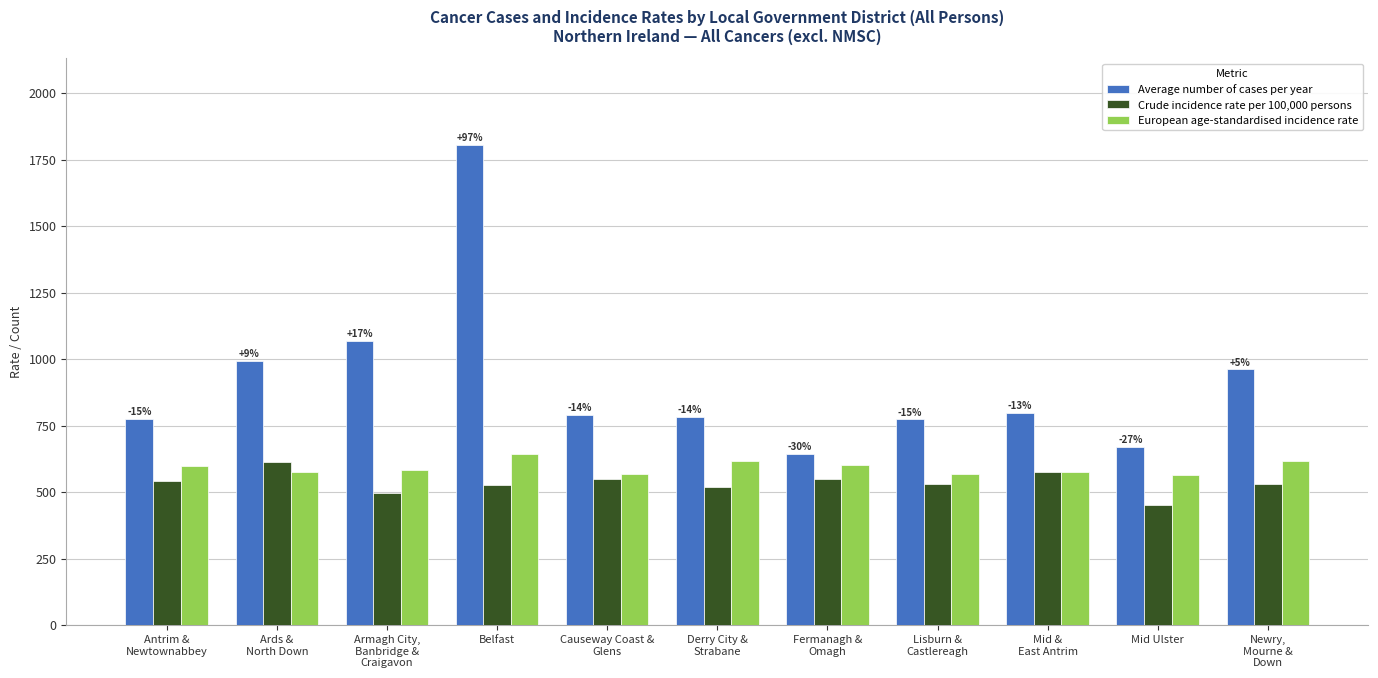

Rank the series at Lisburn &
Castlereagh from highest to lowest value.

Average number of cases per year, European age-standardised incidence rate, Crude incidence rate per 100,000 persons